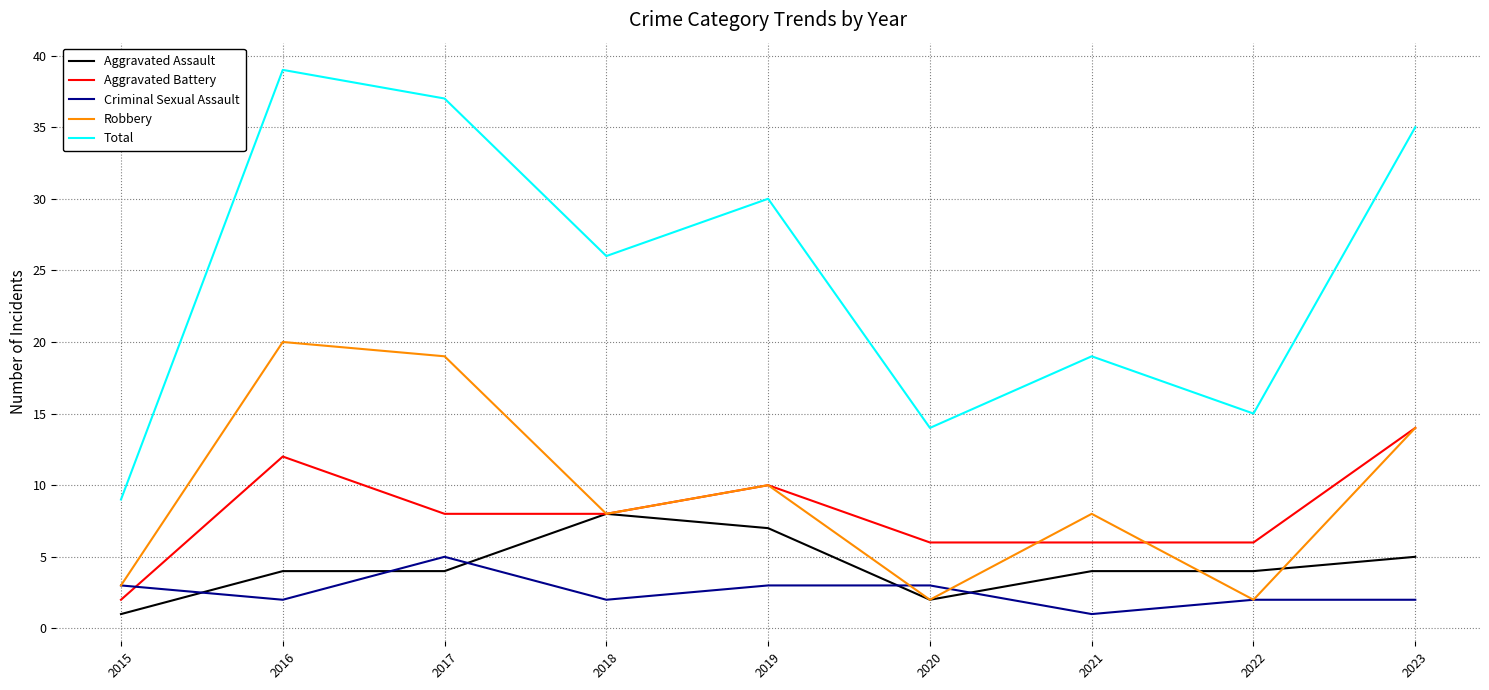

Which series has the largest range (max minus min)?

Total